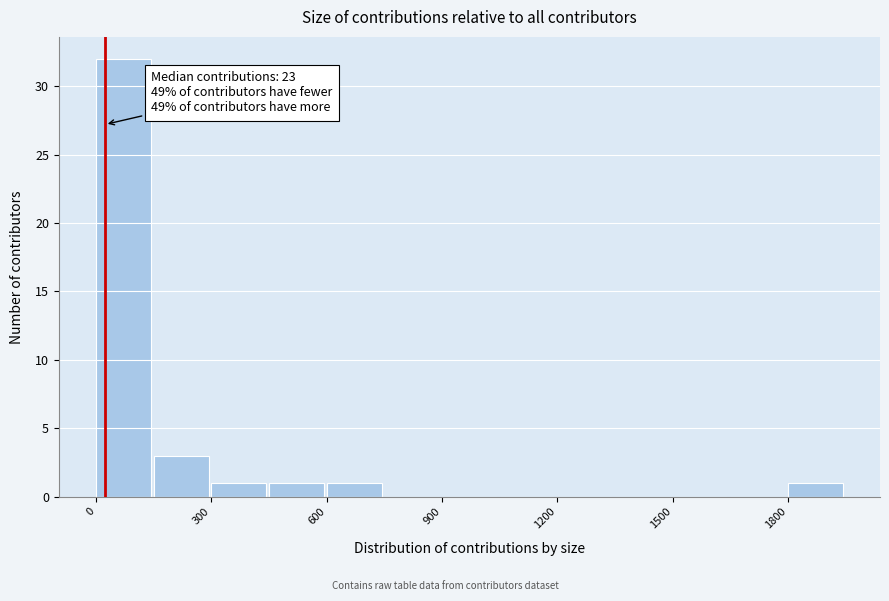

Around what value on the x-axis is the tallest bar? Give the approximate position of its centre, as read against the axis.

50